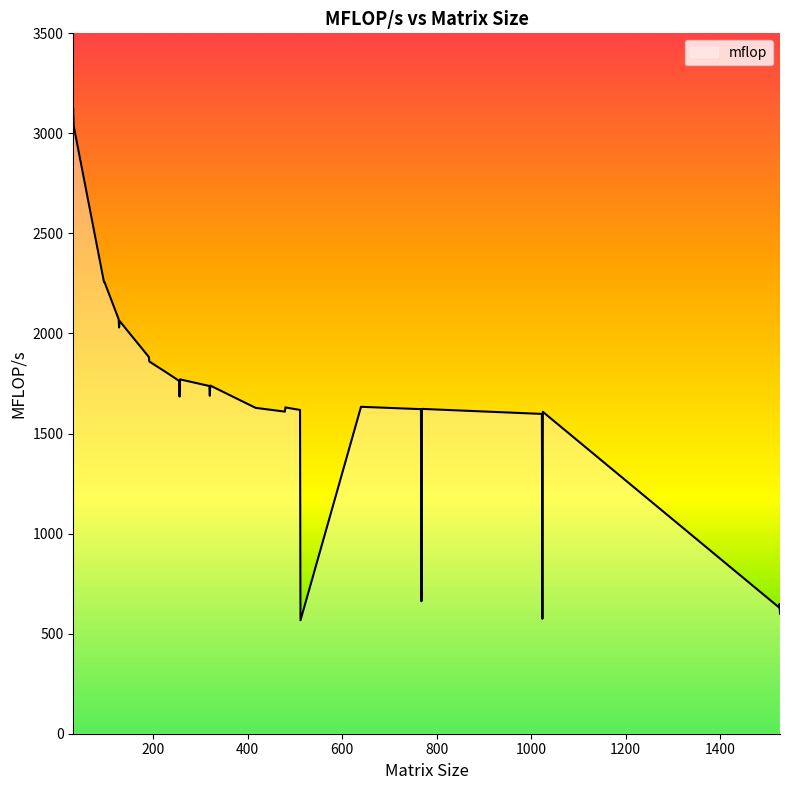

What is the minimum value shown in the chart?

566.9